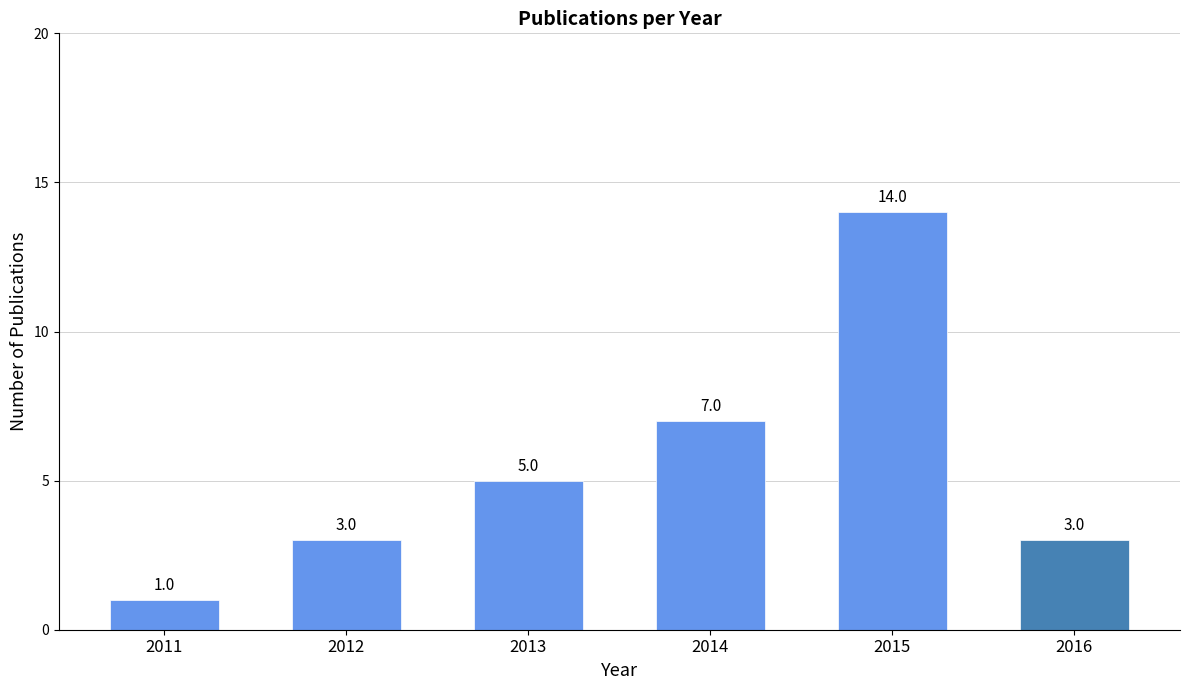

Count the values in the range 3 to 7.

4